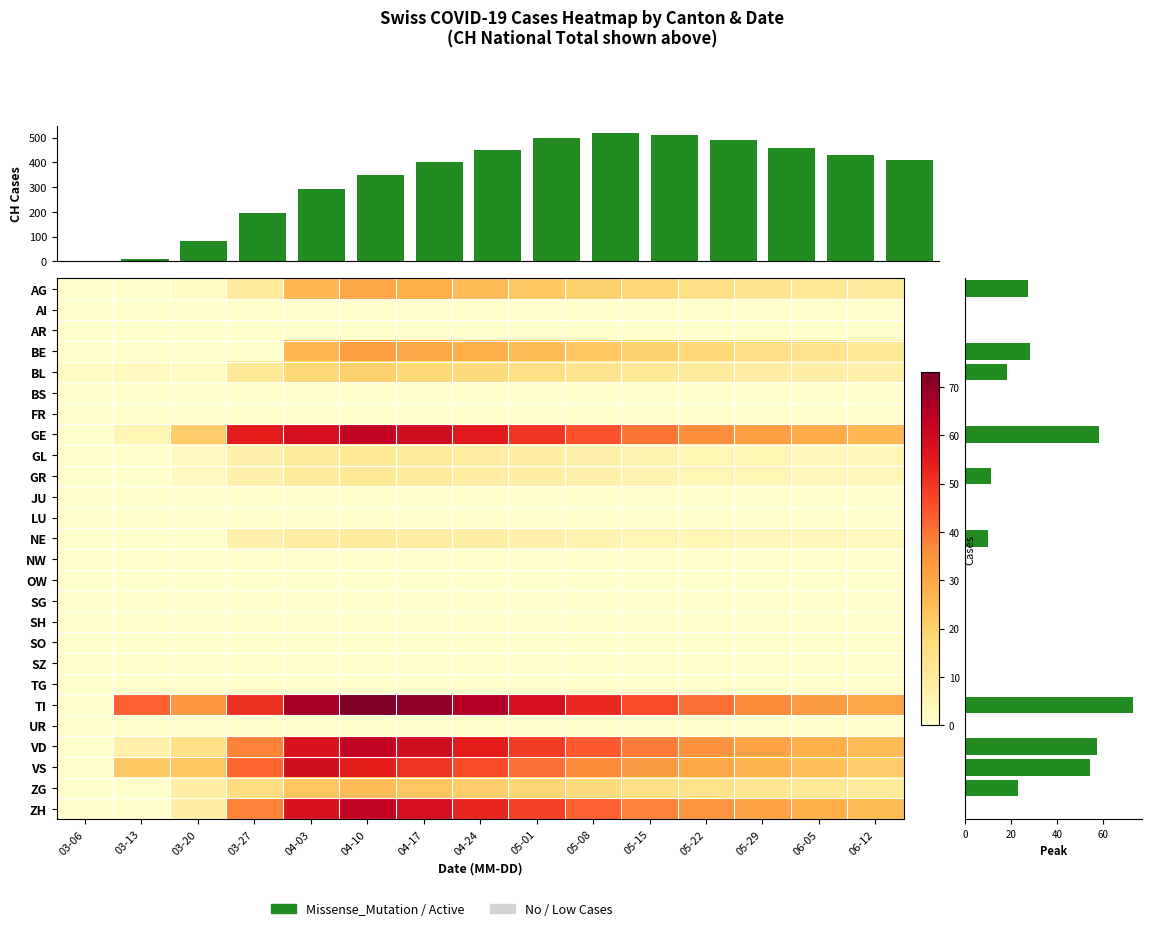

Which has a higher value, 14 or 5?

14